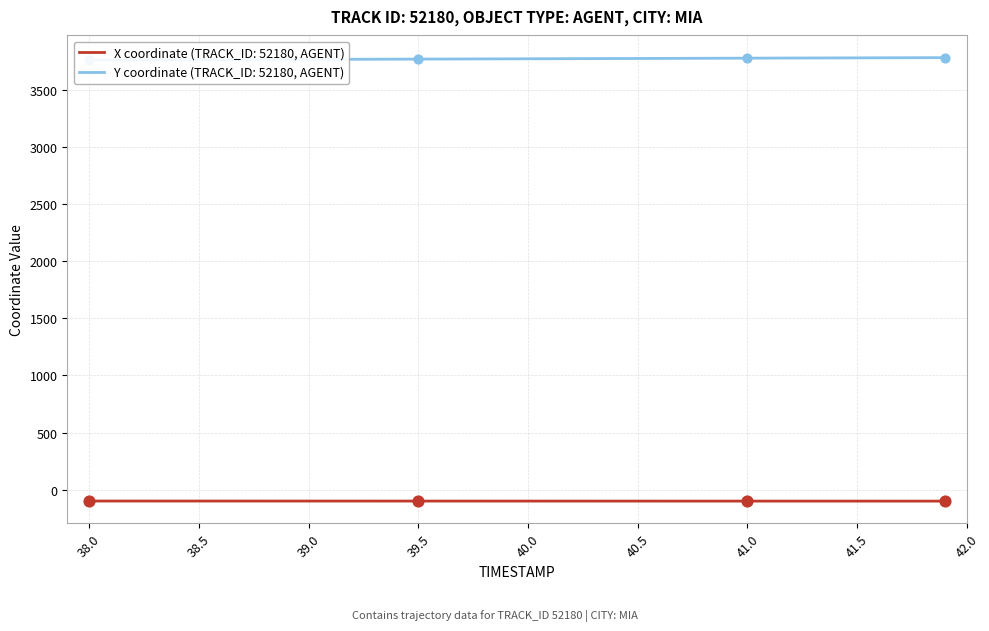

Which series reaches the minimum Y coordinate?

X